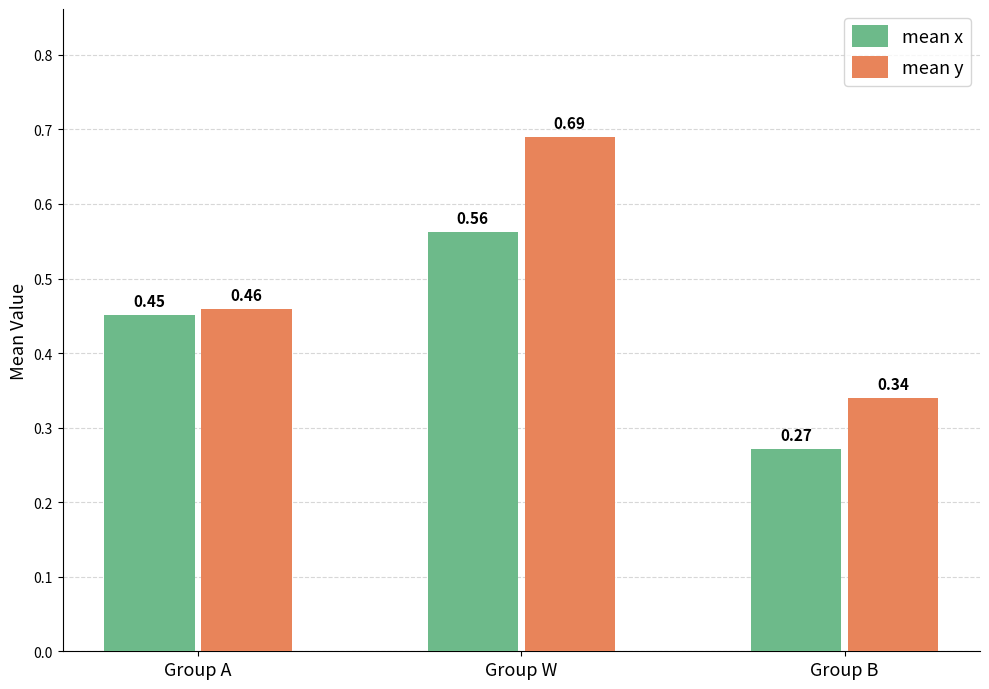

What is the spread (max minus min) of values at Group B?

0.1